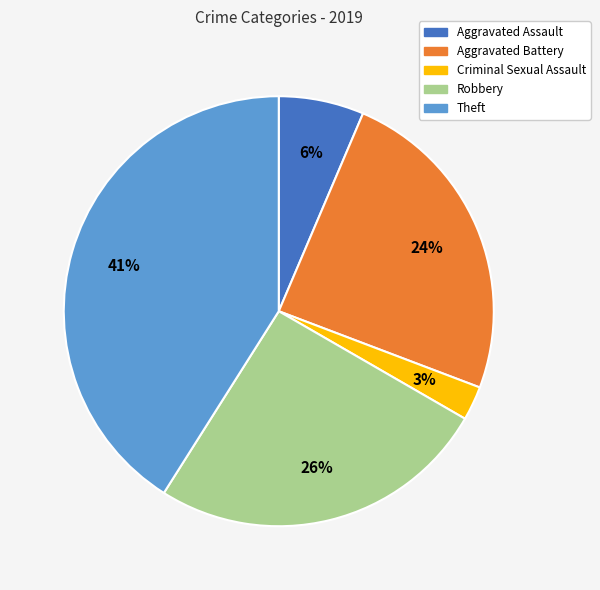

To the nearest percent, what is the average slice percentage?

20%